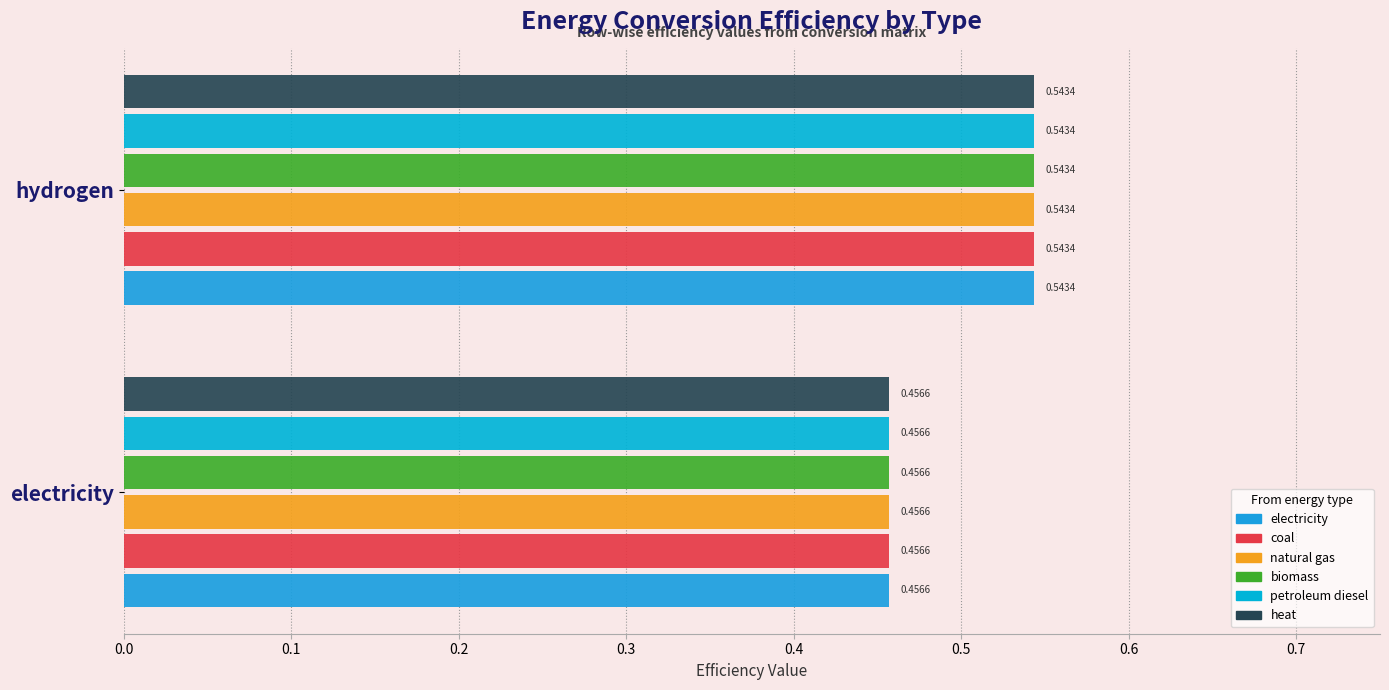

How many distinct data groups are displayed?

6